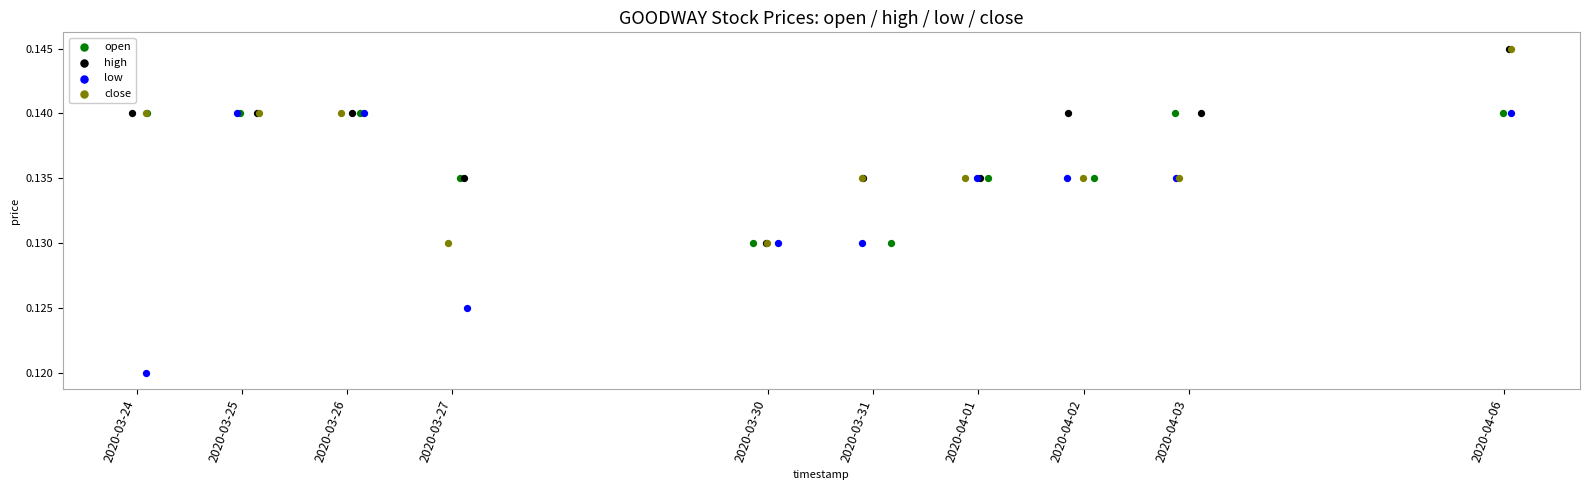

Which series has the widest spread of Y values?

low